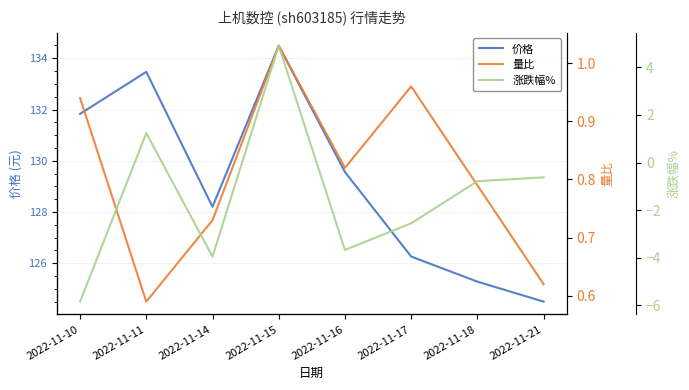

True or false: 价格 and 量比 cross at least once.

False